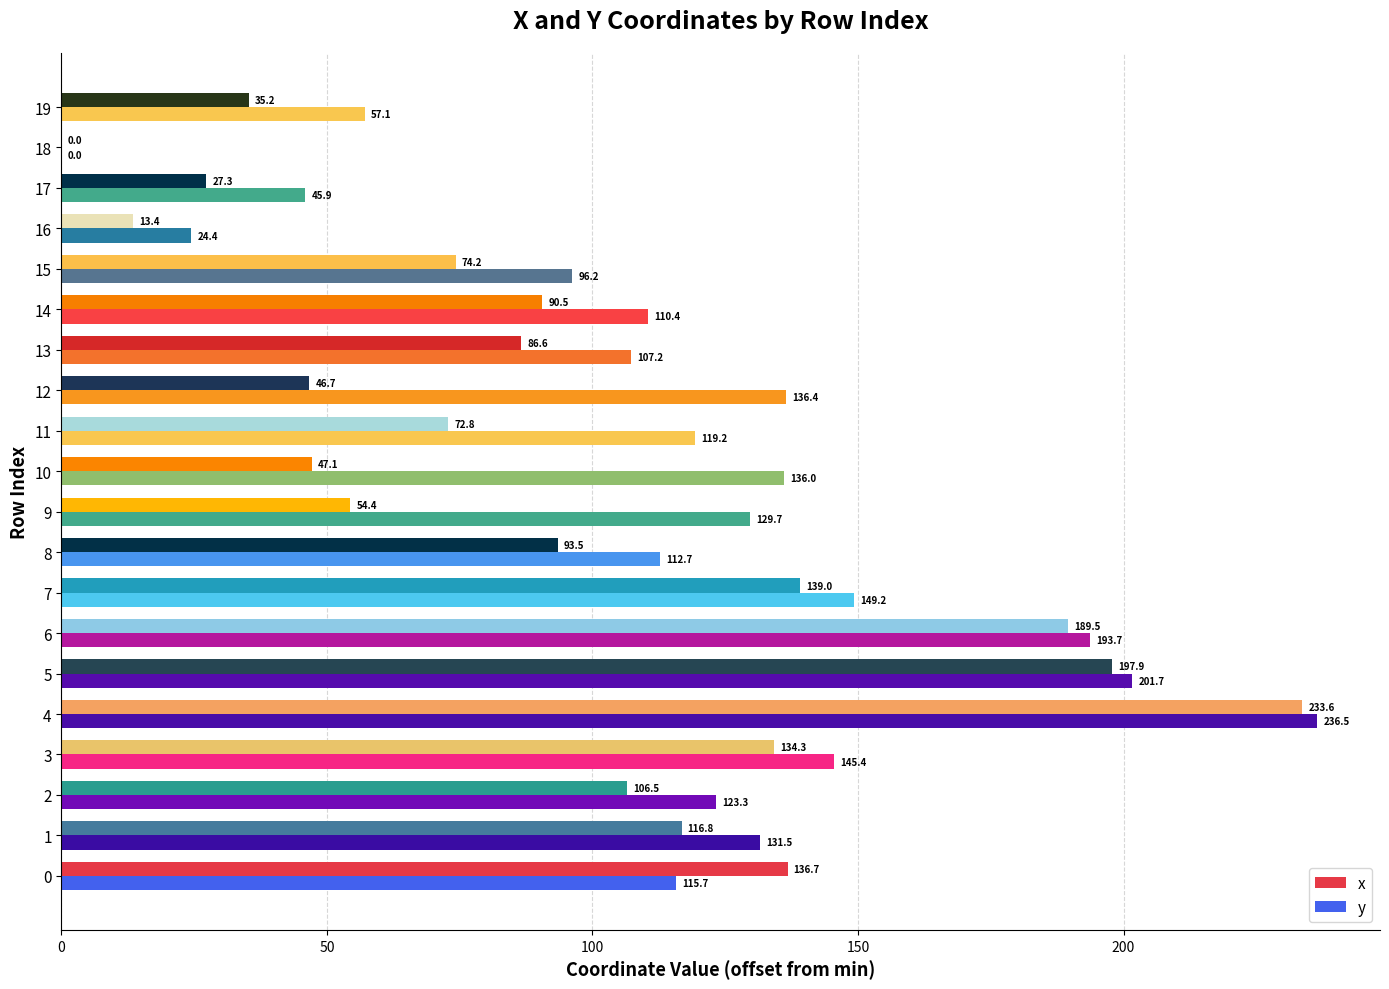

Which series has the largest total across all categories?

y